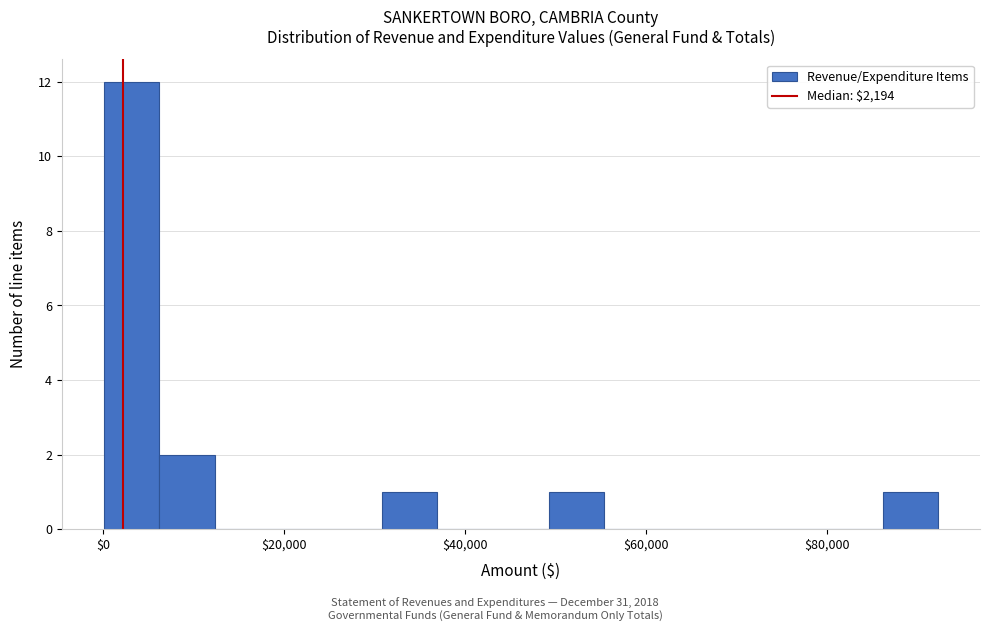

Read against the x-axis, roughly where is the centre of the tallest bar?

4000